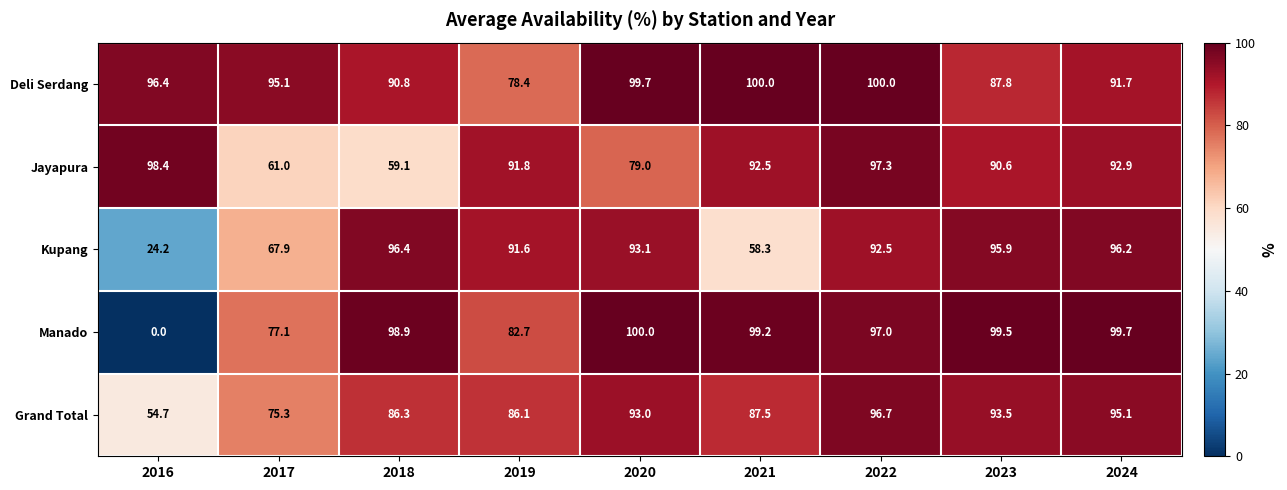

The Kupang series shows 95.9 at 2023. True or false?

True